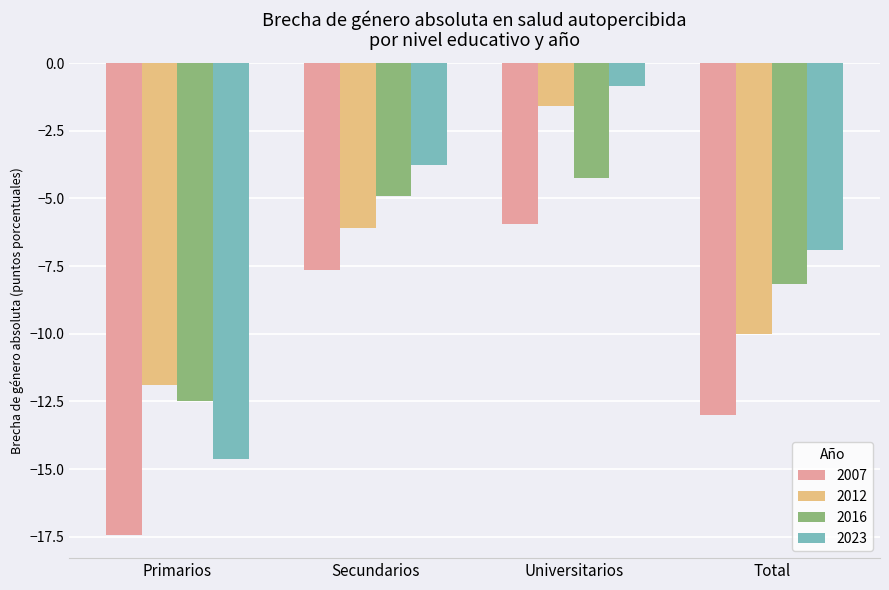

Count the number of categories in the chart.

4